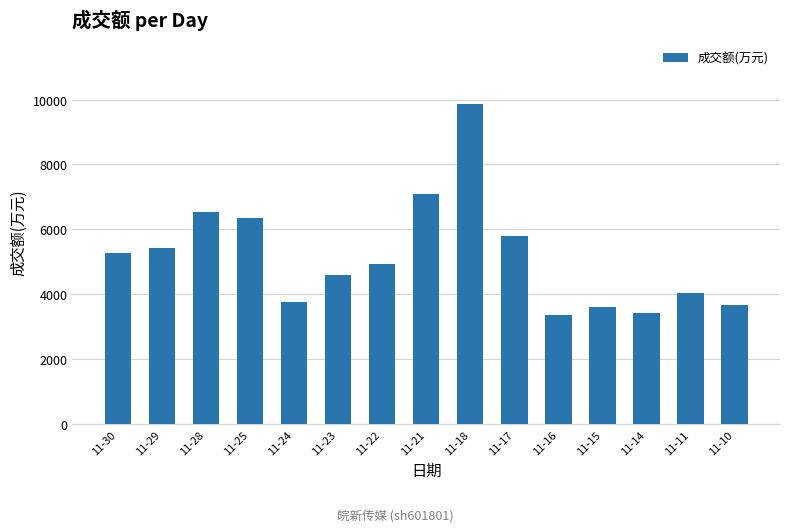

True or false: the data shows 6845 at 11-11.

False